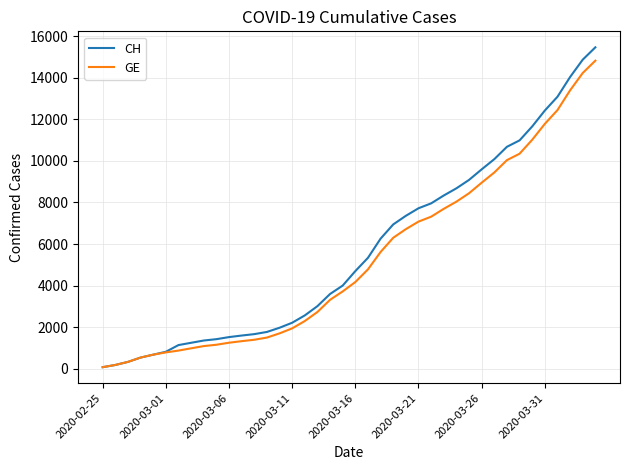

What is the maximum value for CH?

15470